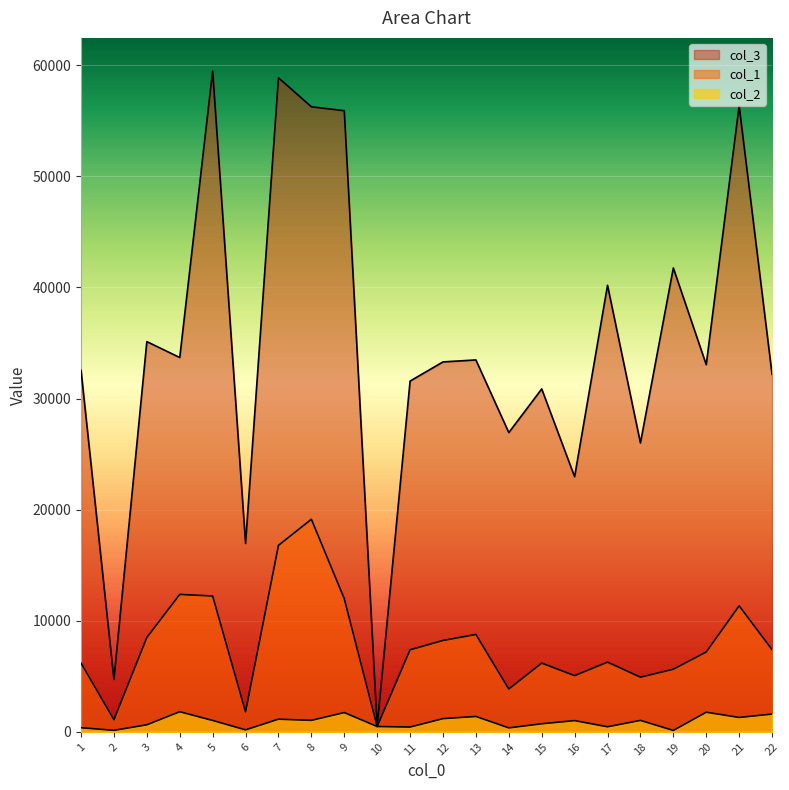

How many lines are shown in the chart?

3